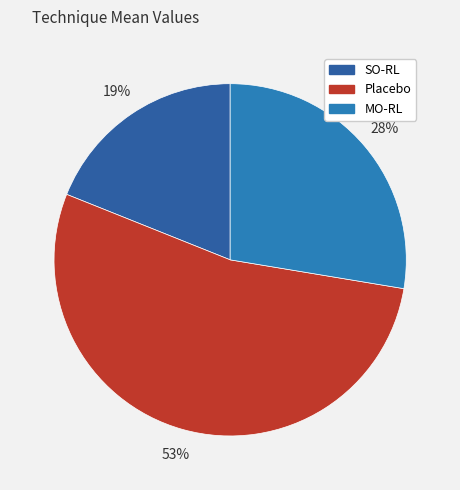

Which category has the biggest portion of the pie?

Placebo